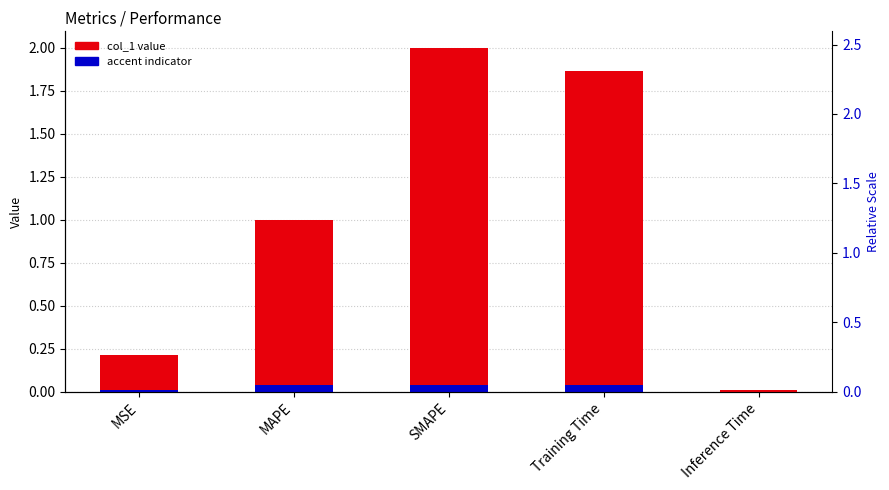

Rank the categories by value from lowest to highest.

Inference Time, MSE, MAPE, Training Time, SMAPE